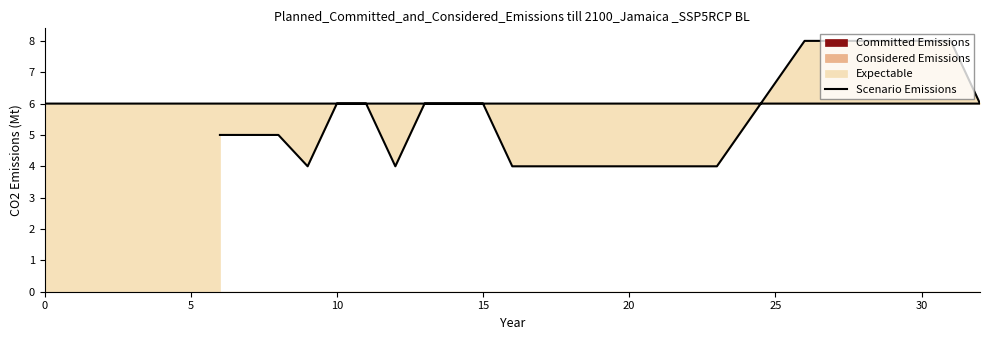

How many values are between 4 and 6?

19